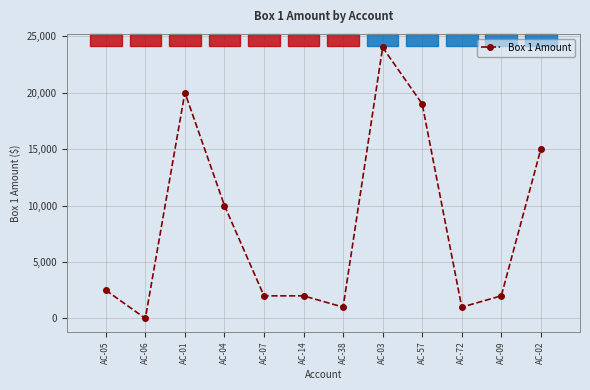

At which label is the value closest to 12000?

AC-04